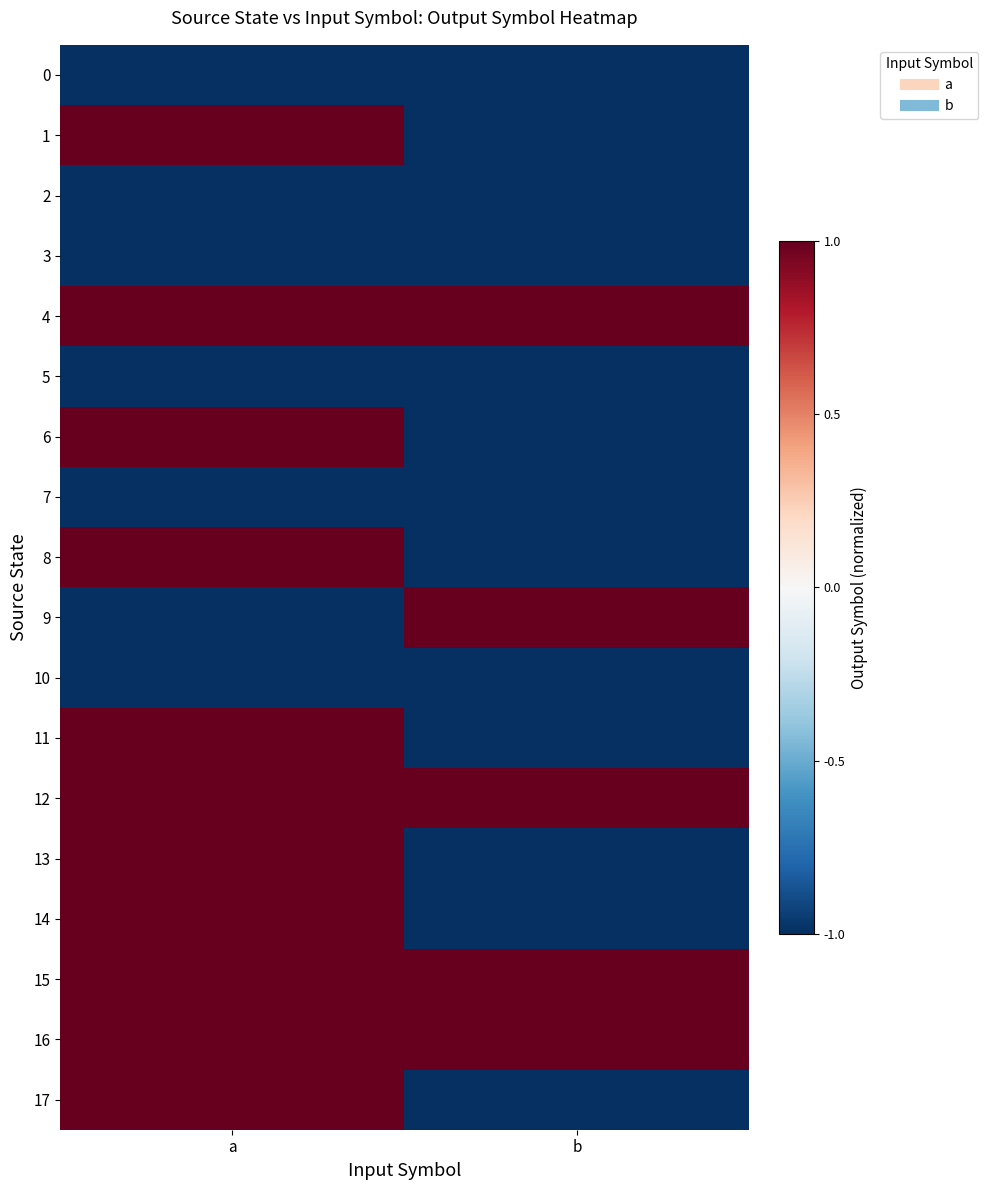

What is the total value across all series at b?

-8